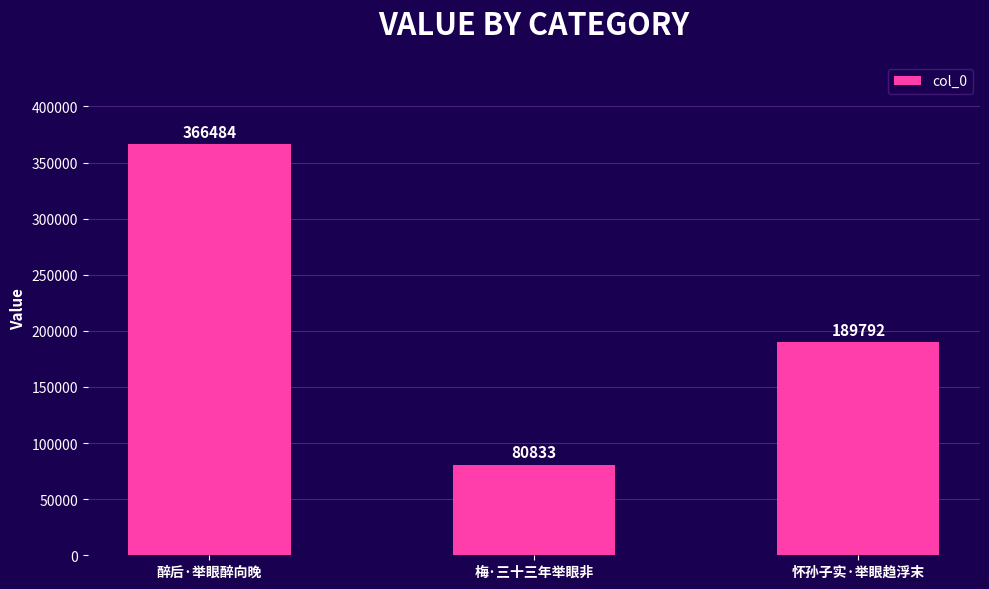

Count the values in the range 80833 to 366484.

3